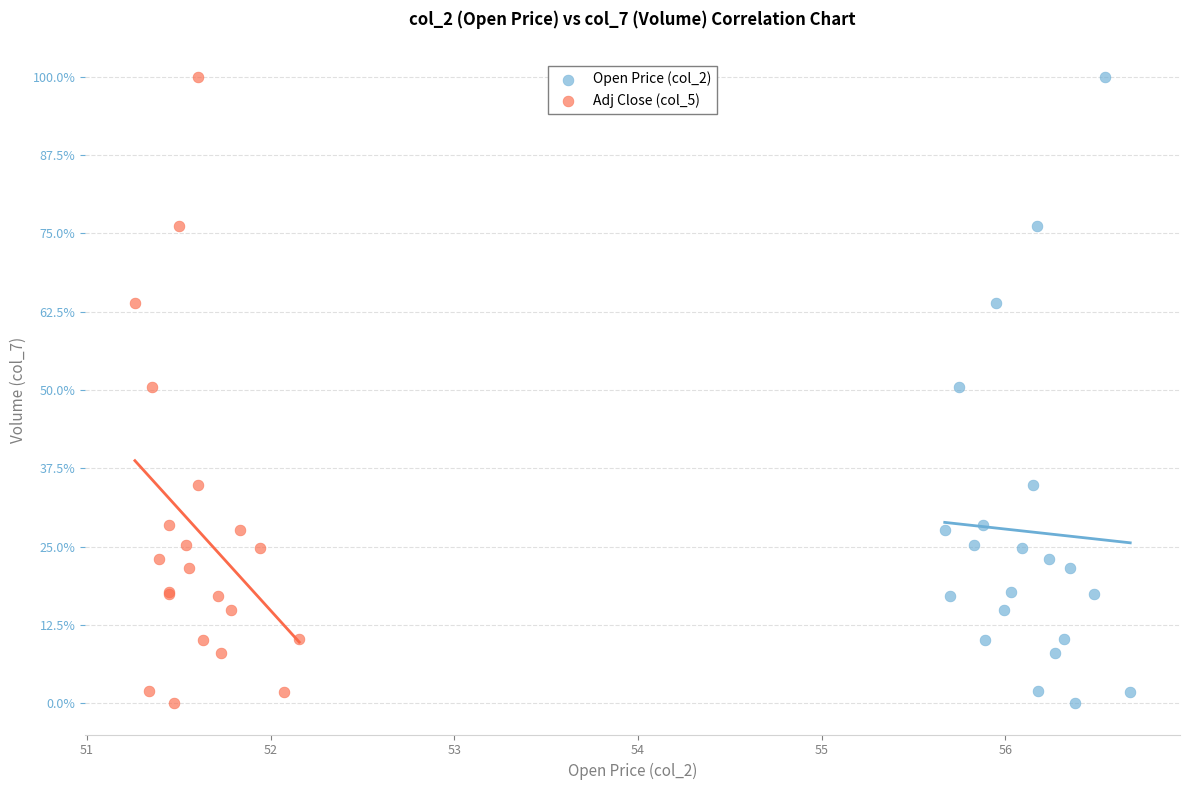

What are all the series names shown in the legend?

Open Price (col_2), Adj Close (col_5)